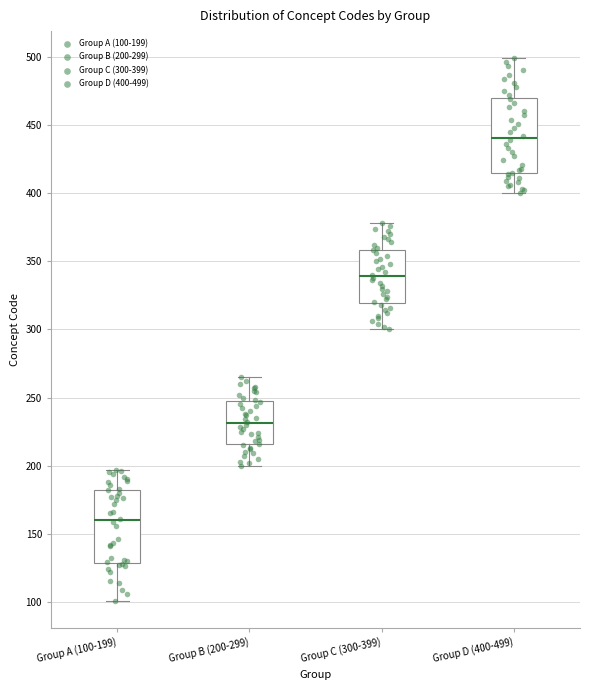

Reading left to right, transcribe this box plot: for each box, give where its median line is, the range the box spans, and where its two whiskers end, as read against the y-axis. The values are not printed on the chart, so give them approximately, as read against the axis.

Group A (100-199): median 160, box 130 to 180, whiskers 100 to 195
Group B (200-299): median 230, box 215 to 245, whiskers 200 to 265
Group C (300-399): median 340, box 320 to 360, whiskers 300 to 380
Group D (400-499): median 440, box 415 to 470, whiskers 400 to 500